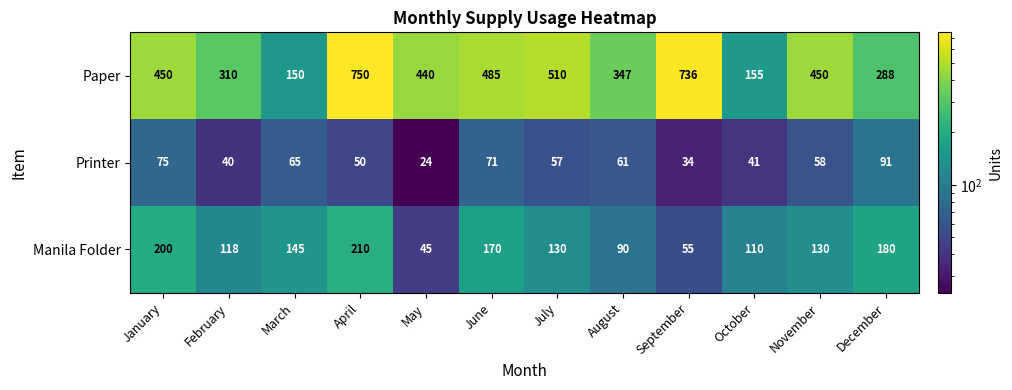

What is the spread (max minus min) of values at July?

453